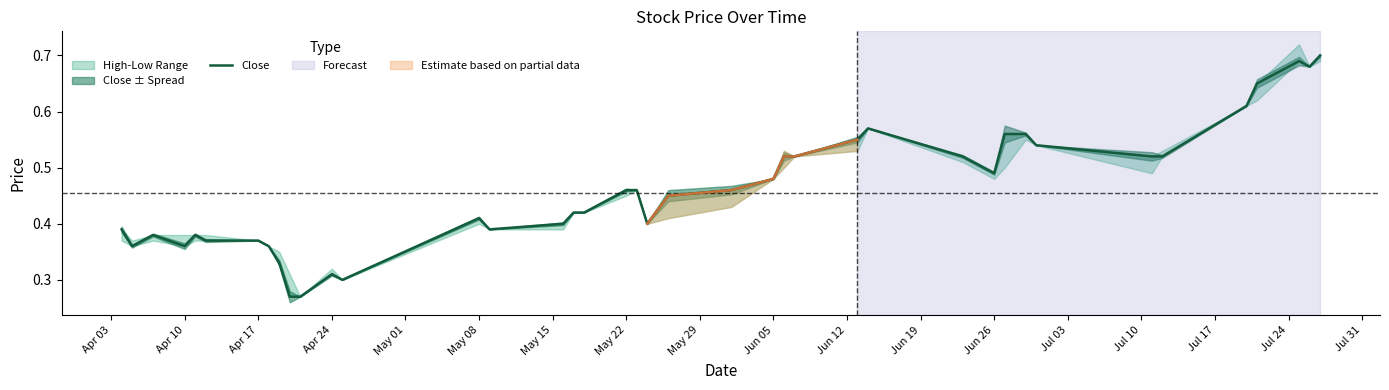

Reading left to right, list all the values displayed in this chart.

0.4	0.4	0.4	0.4	0.4	0.4	0.4	0.4	0.3	0.3	0.3	0.3	0.3	0.4	0.4	0.4	0.4	0.4	0.5	0.5	0.4	0.5	0.5	0.5	0.5	0.5	0.6	0.6	0.5	0.5	0.6	0.6	0.5	0.5	0.5	0.6	0.7	0.7	0.7	0.7